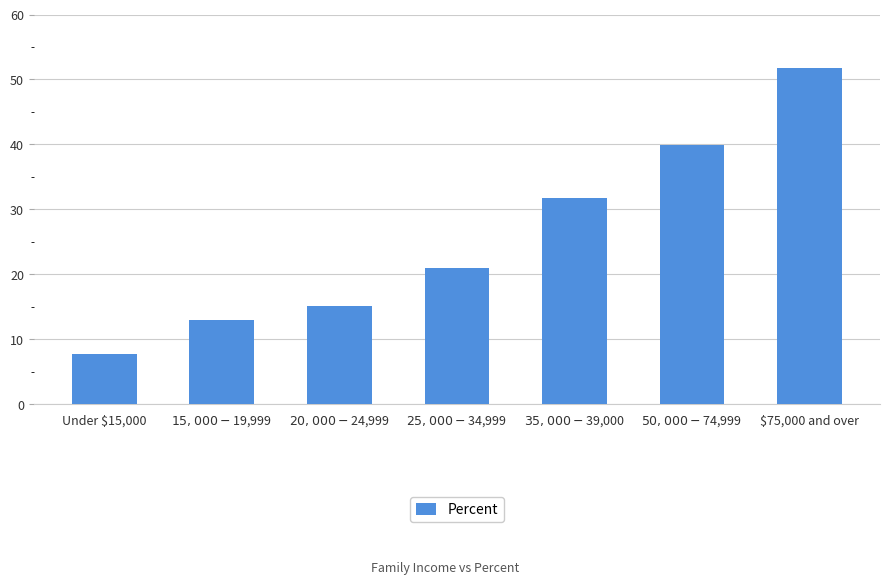

Rank the categories by value from highest to lowest.

$75,000 and over, $50,000-$74,999, $35,000-$39,000, $25,000-$34,999, $20,000-$24,999, $15,000-$19,999, Under $15,000